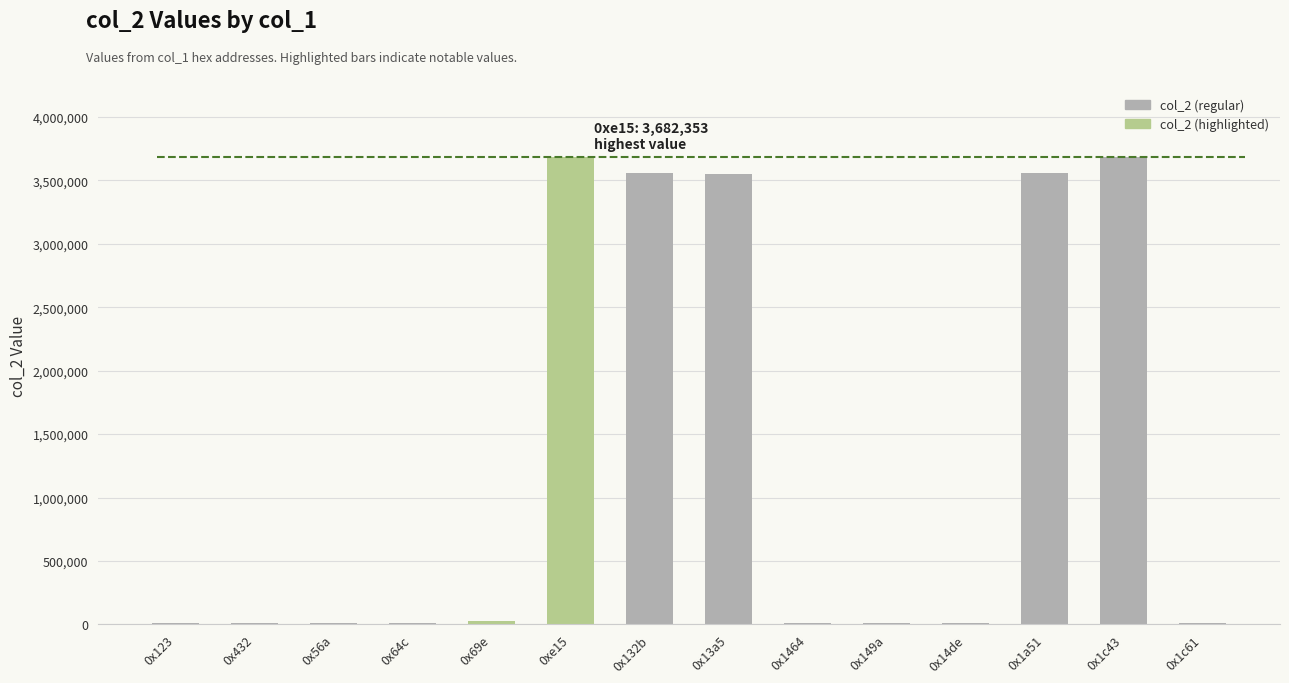

What is the greatest value displayed?

3682353